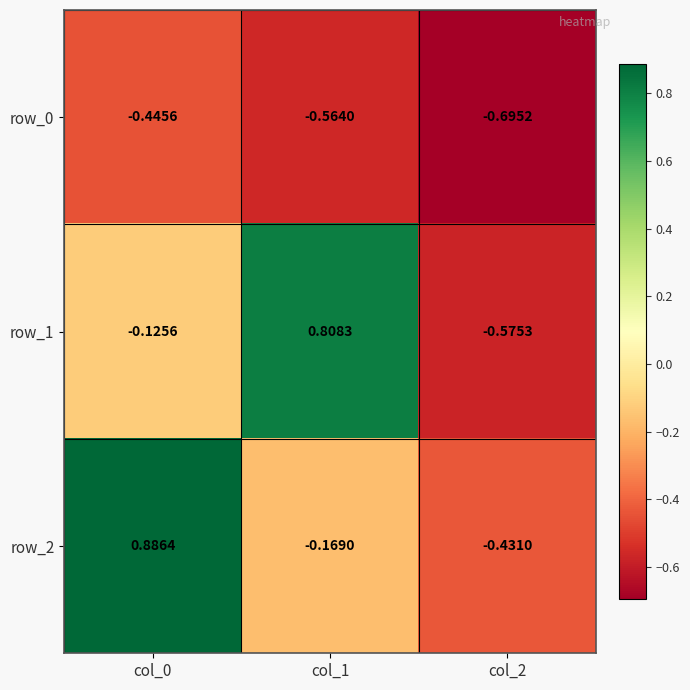

At col_2, list the series in order from smallest to largest.

row_0, row_1, row_2